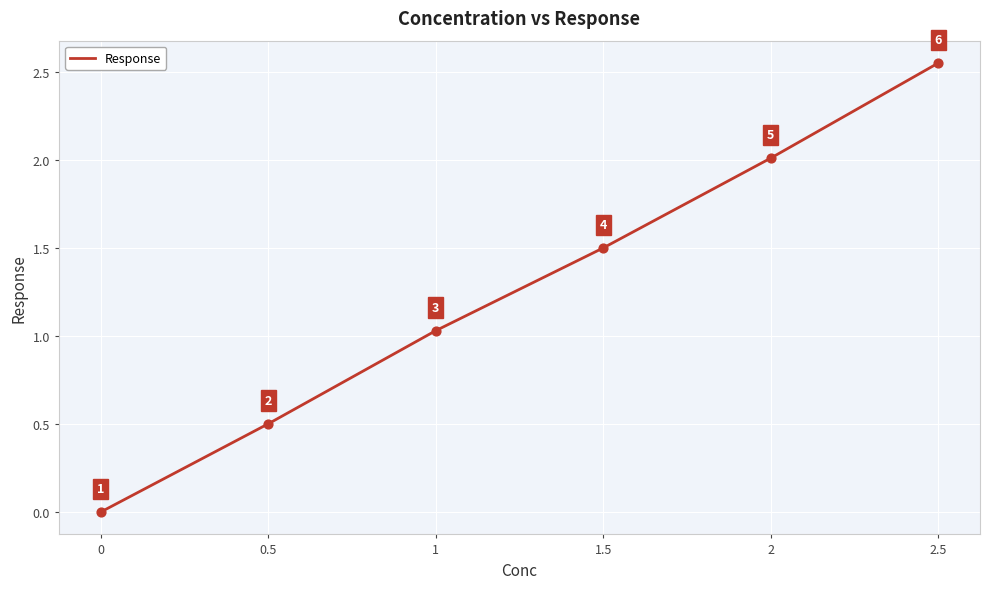

Approximately how many times larger is the value at 0.5 compared to 1.5?

0.3